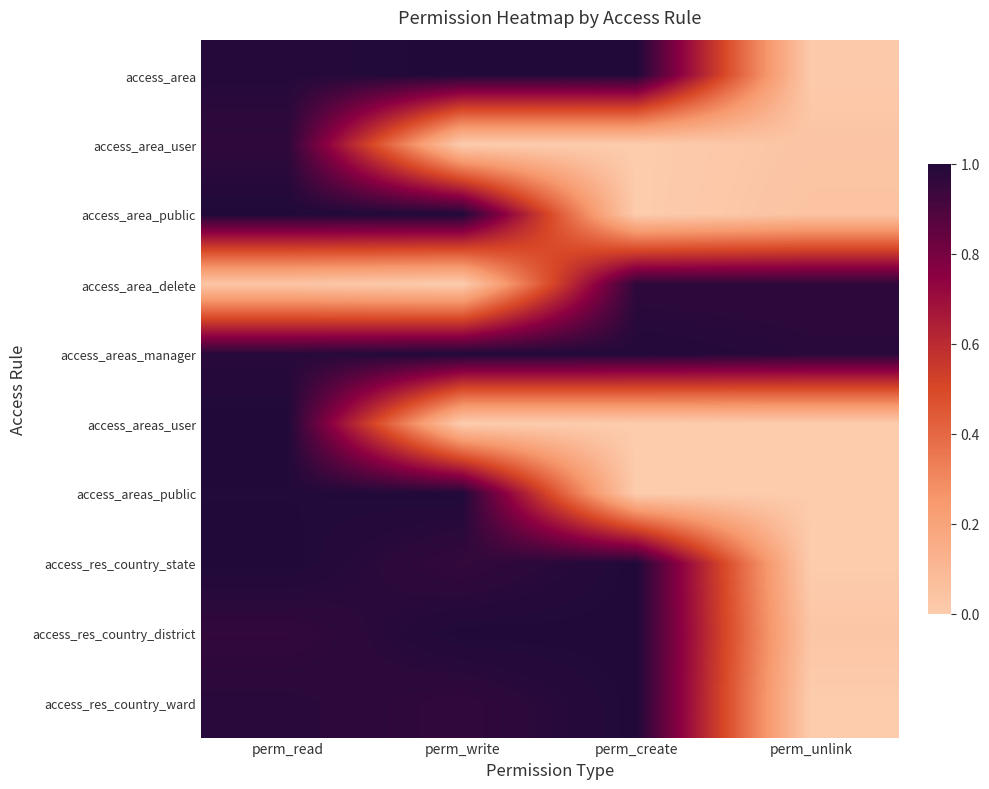

Reading left to right, what are all the values shown in this chart?

access_area: perm_read=1.0	perm_write=1.0	perm_create=1.0	perm_unlink=0.0
access_area_user: perm_read=1.0	perm_write=0.0	perm_create=0.0	perm_unlink=0.0
access_area_public: perm_read=1.0	perm_write=1.0	perm_create=0.0	perm_unlink=0.0
access_area_delete: perm_read=0.0	perm_write=0.0	perm_create=1.0	perm_unlink=1.0
access_areas_manager: perm_read=1.0	perm_write=1.0	perm_create=1.0	perm_unlink=1.0
access_areas_user: perm_read=1.0	perm_write=0.0	perm_create=0.0	perm_unlink=0.0
access_areas_public: perm_read=1.0	perm_write=1.0	perm_create=0.0	perm_unlink=0.0
access_res_country_state: perm_read=1.0	perm_write=1.0	perm_create=1.0	perm_unlink=0.0
access_res_country_district: perm_read=1.0	perm_write=1.0	perm_create=1.0	perm_unlink=0.0
access_res_country_ward: perm_read=1.0	perm_write=1.0	perm_create=1.0	perm_unlink=0.0